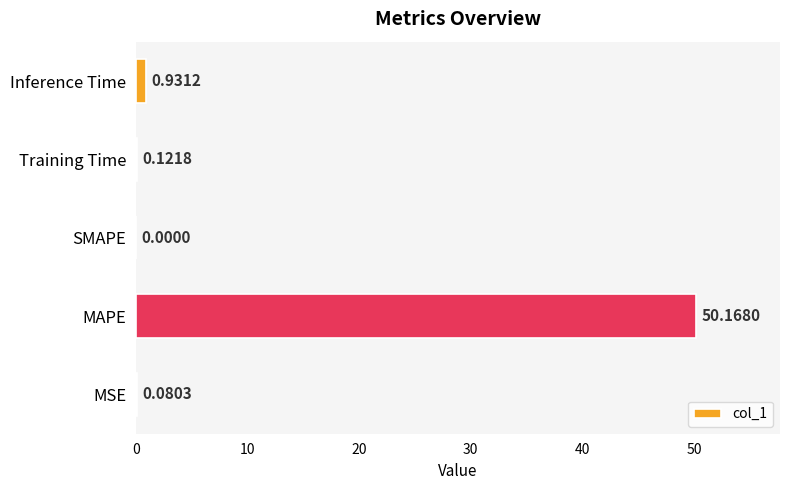

Which has a higher value, MSE or Training Time?

Training Time